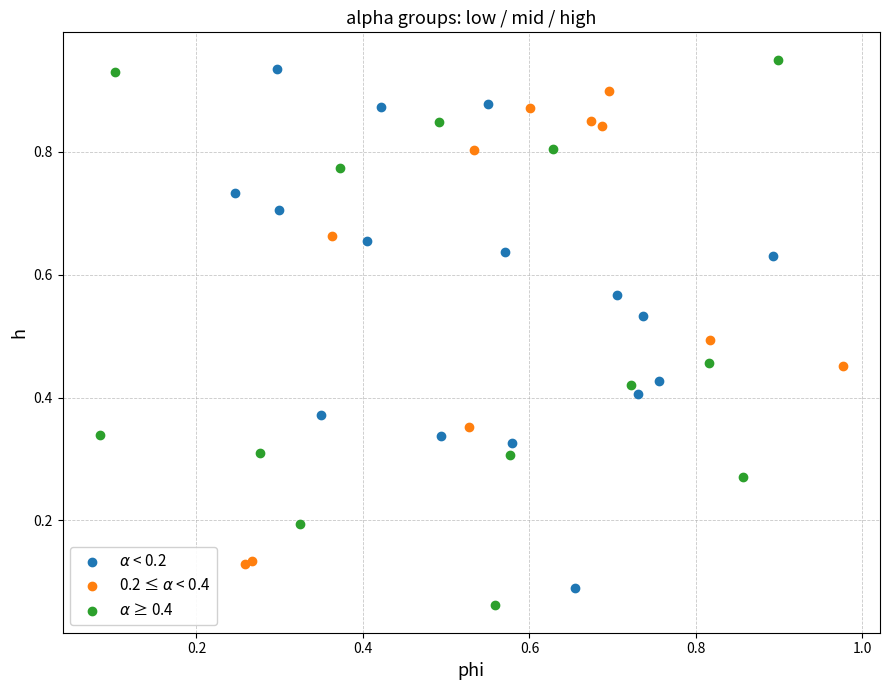

What are all the series names shown in the legend?

$\alpha$ < 0.2, 0.2 ≤ $\alpha$ < 0.4, $\alpha$ ≥ 0.4